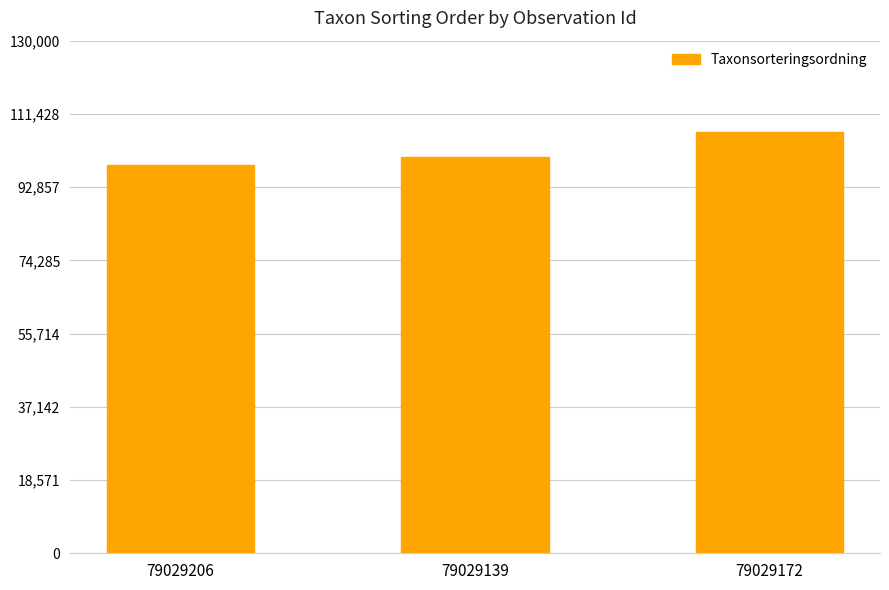

Rank the categories by value from lowest to highest.

79029206, 79029139, 79029172